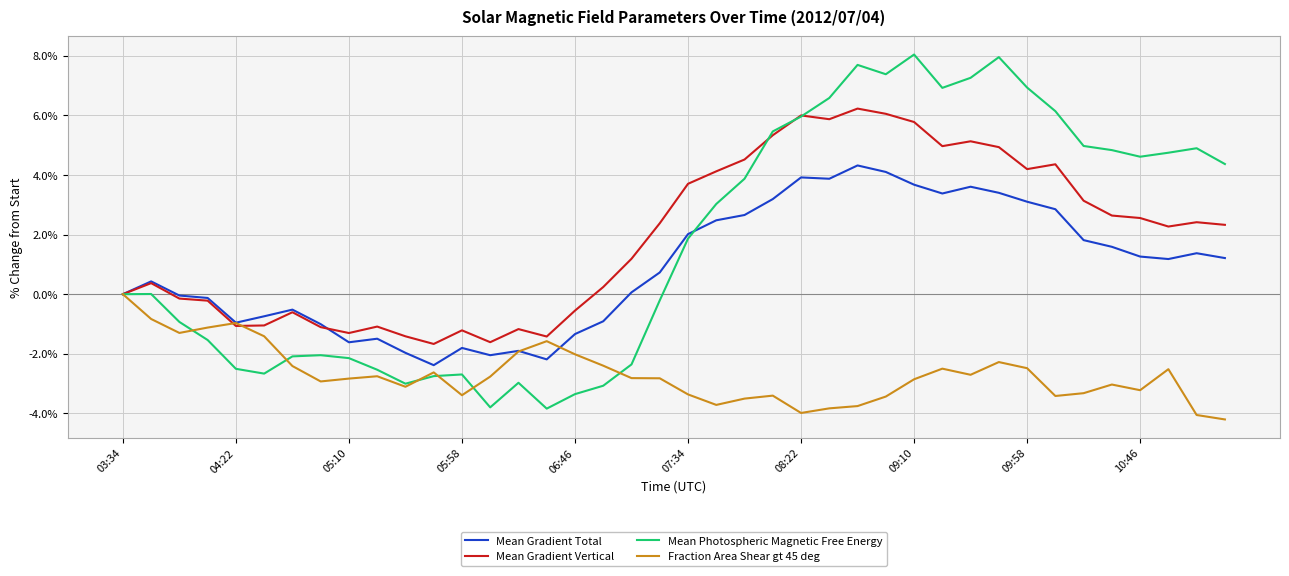

What is the highest value of the Mean Gradient Vertical series?

6.2